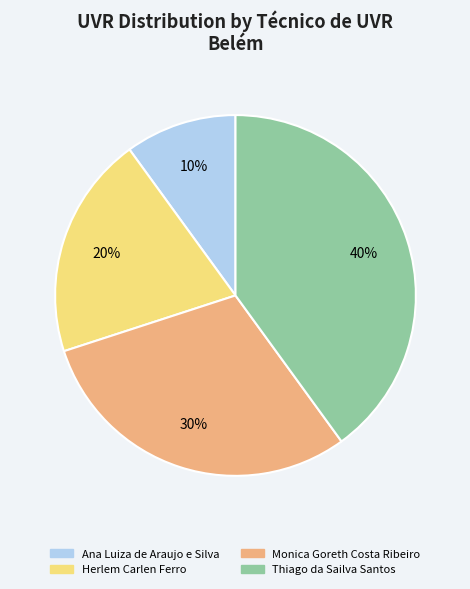

True or false: Herlem Carlen Ferro accounts for 20% of the total.

True